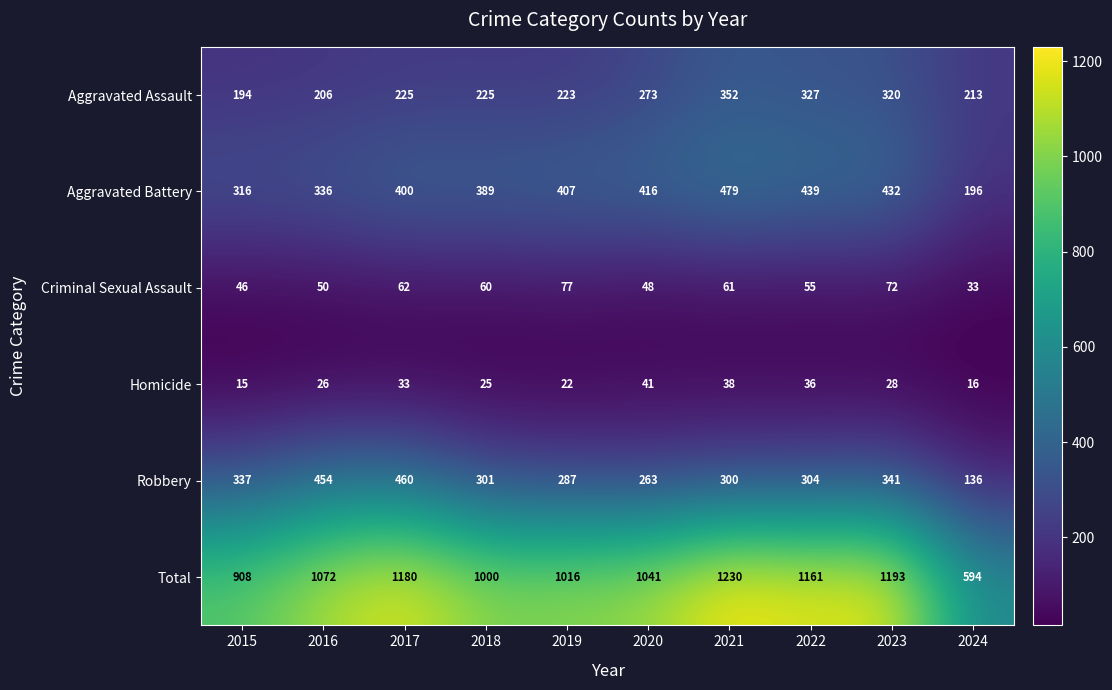

The Aggravated Battery series shows 417 at 2015. True or false?

False